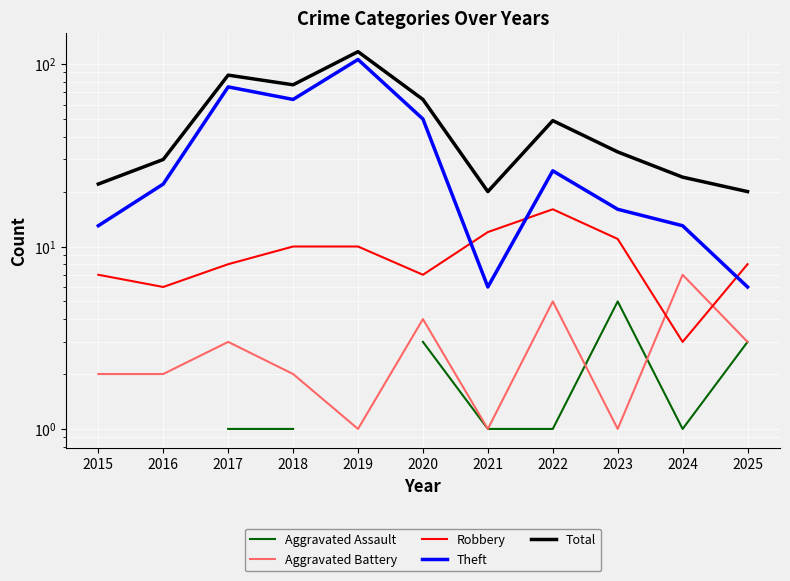

What is the sum of the Aggravated Battery values at 2018 and 2024?

9.0